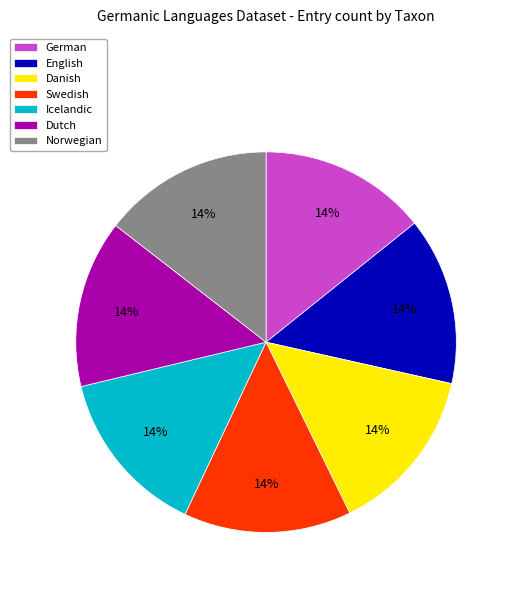

Is there any slice that represents more than half of the pie?

No